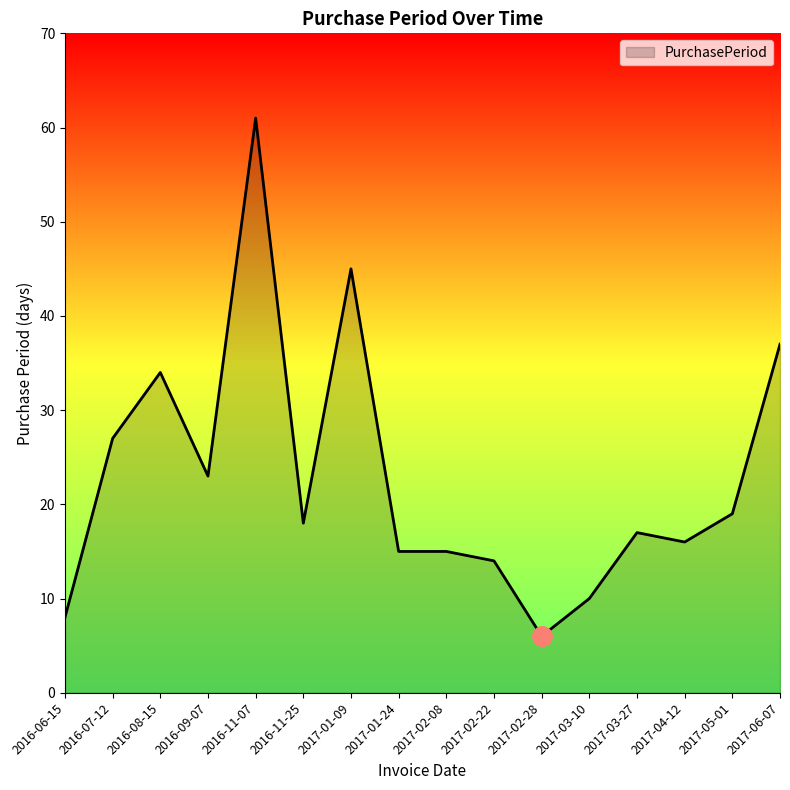

At which label does the data first exceed 18?

2016-07-12